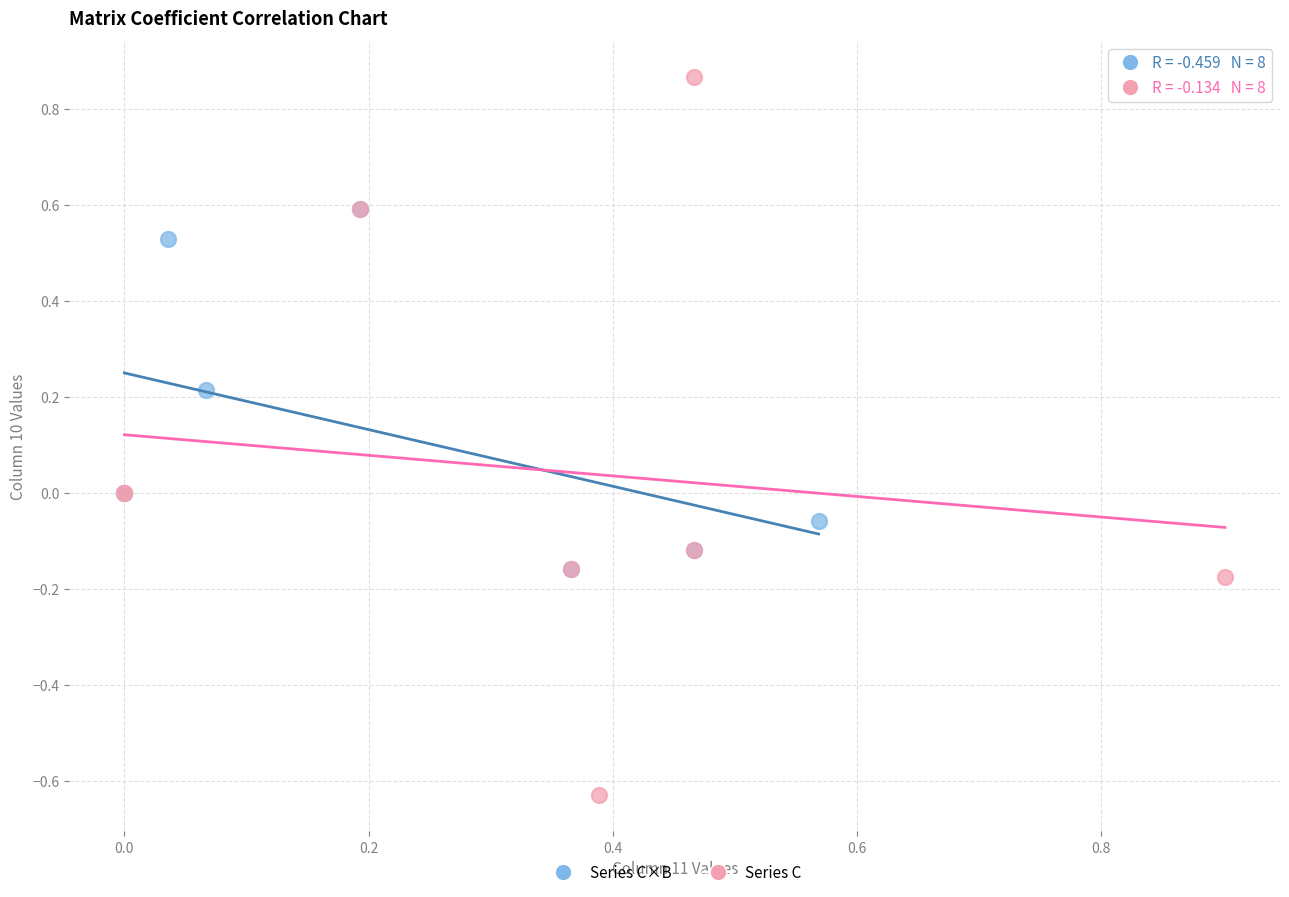

Which series reaches the maximum Y coordinate?

Series C